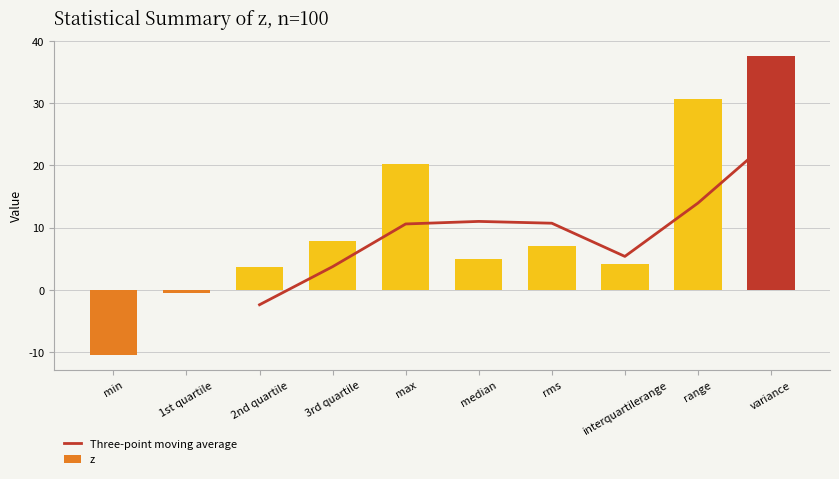

What is the label of the 7th bar from the right?

3rd quartile